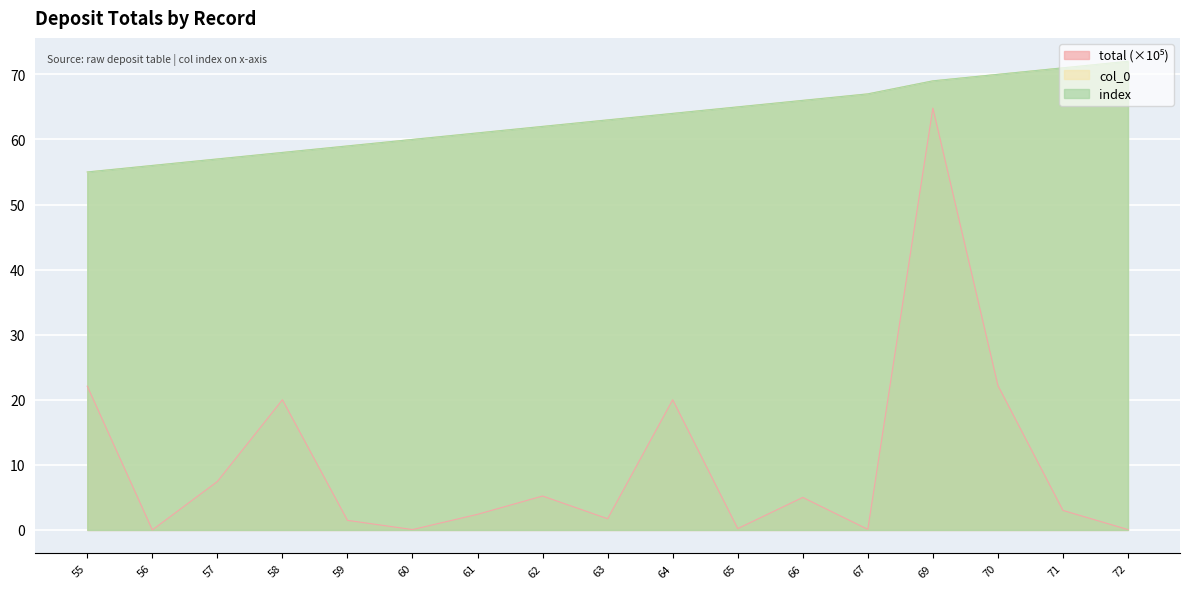

How many categories are shown in the chart?

17